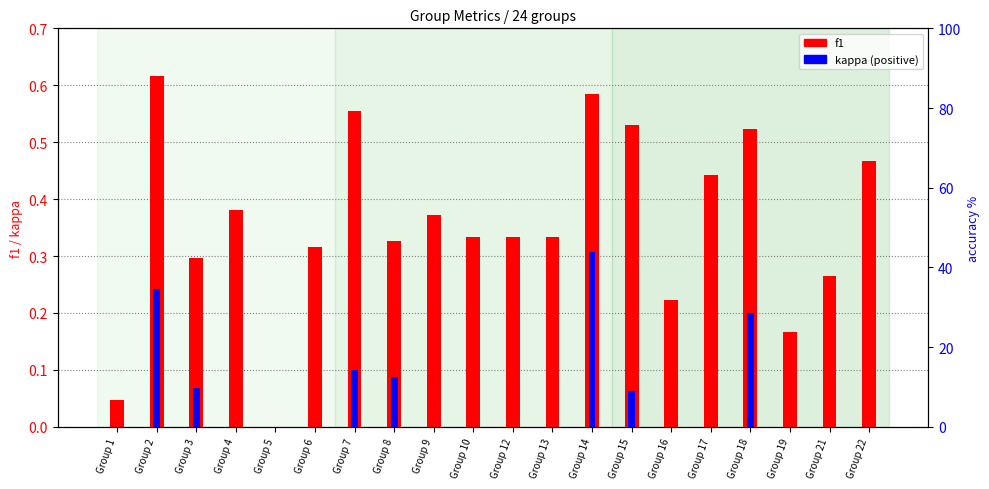

How many bars are there in each group?

2